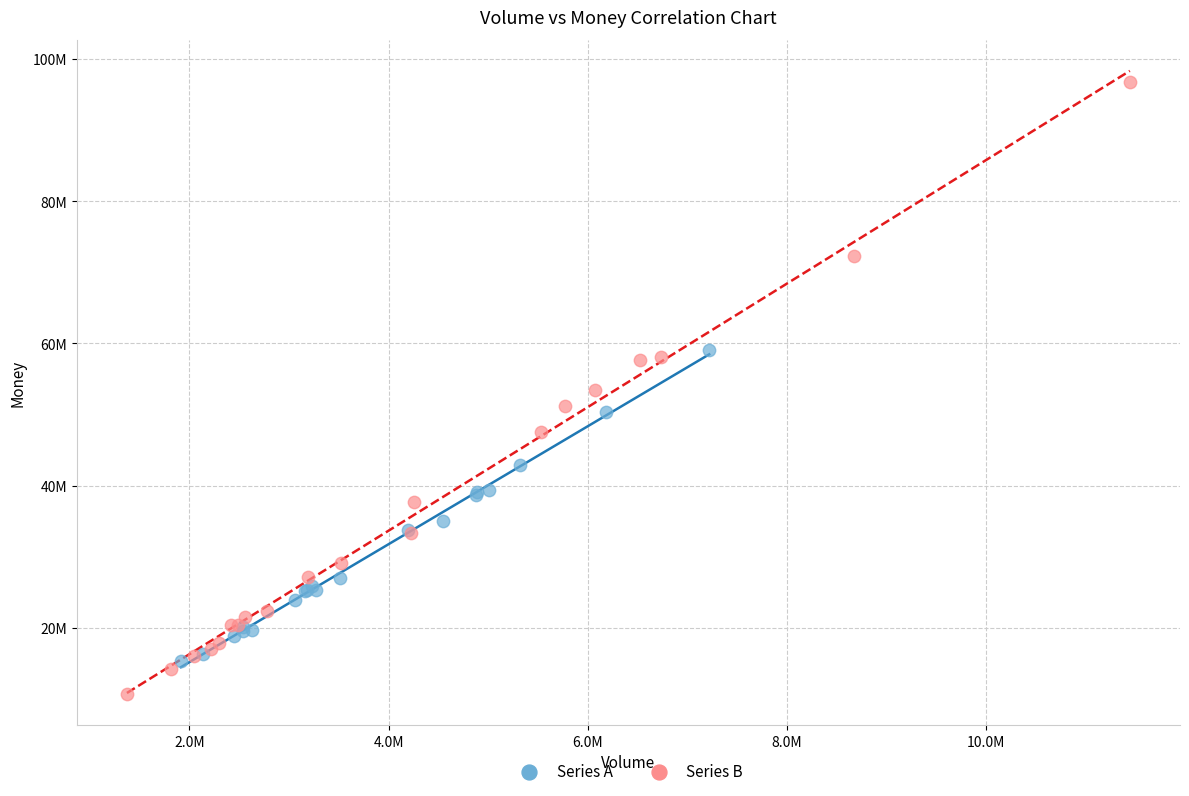

Which series contains the highest Y value?

Series B